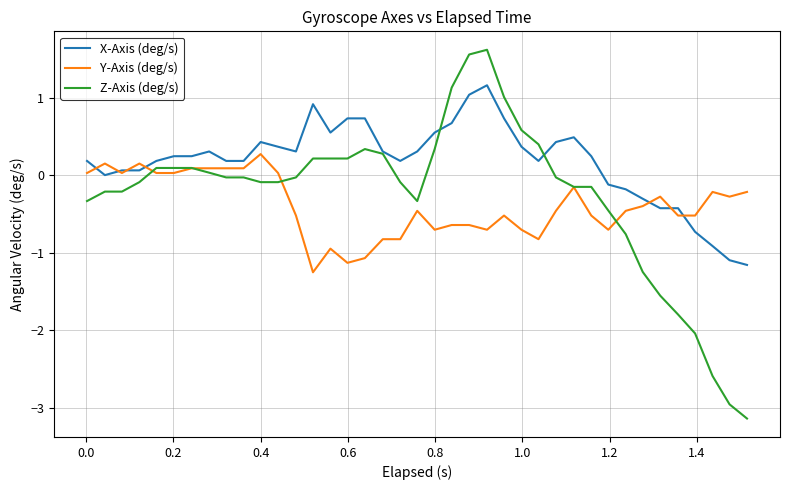

Does the chart have visible grid lines?

Yes